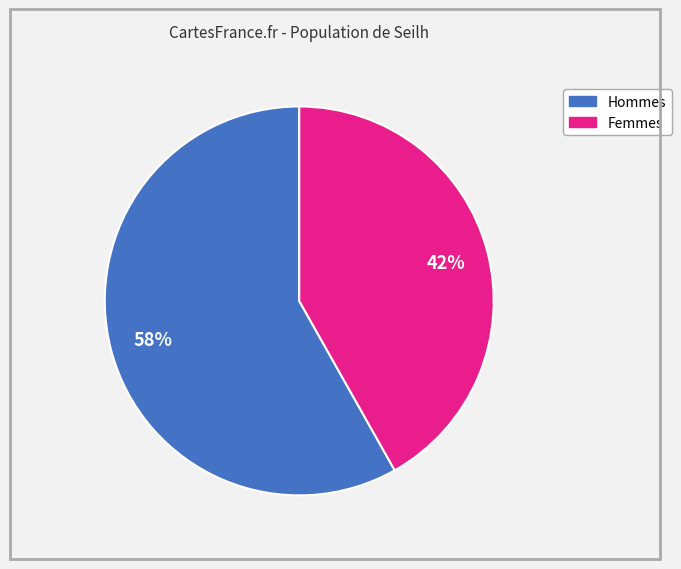

To the nearest percent, what is the average slice percentage?

50%